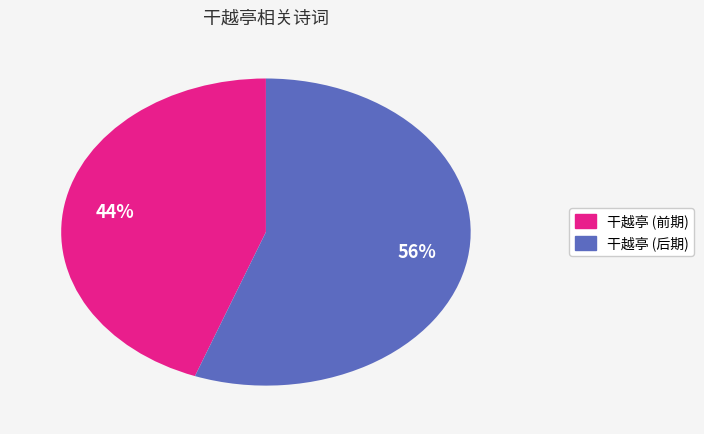

To the nearest percent, what is the average slice percentage?

50%